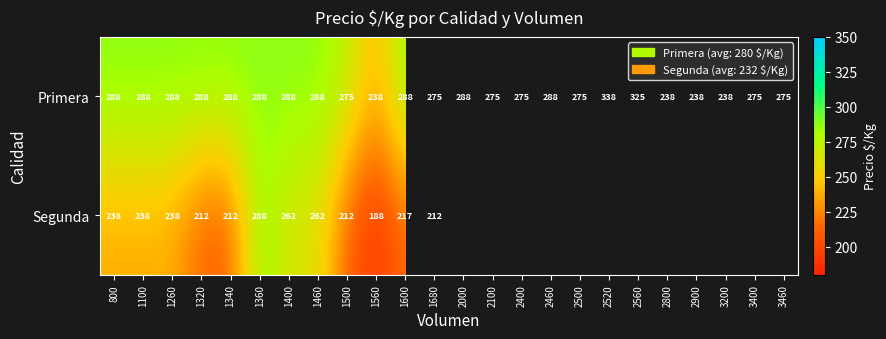

How many data points in Primera are less than 288?

11